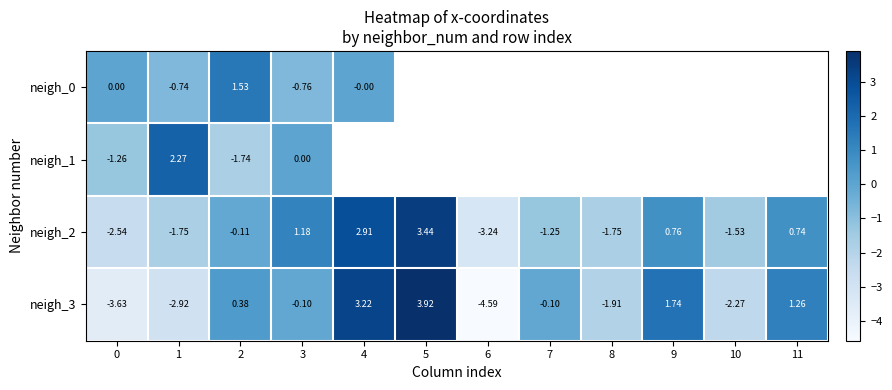

At how many categories does at least one series exceed 0?

7